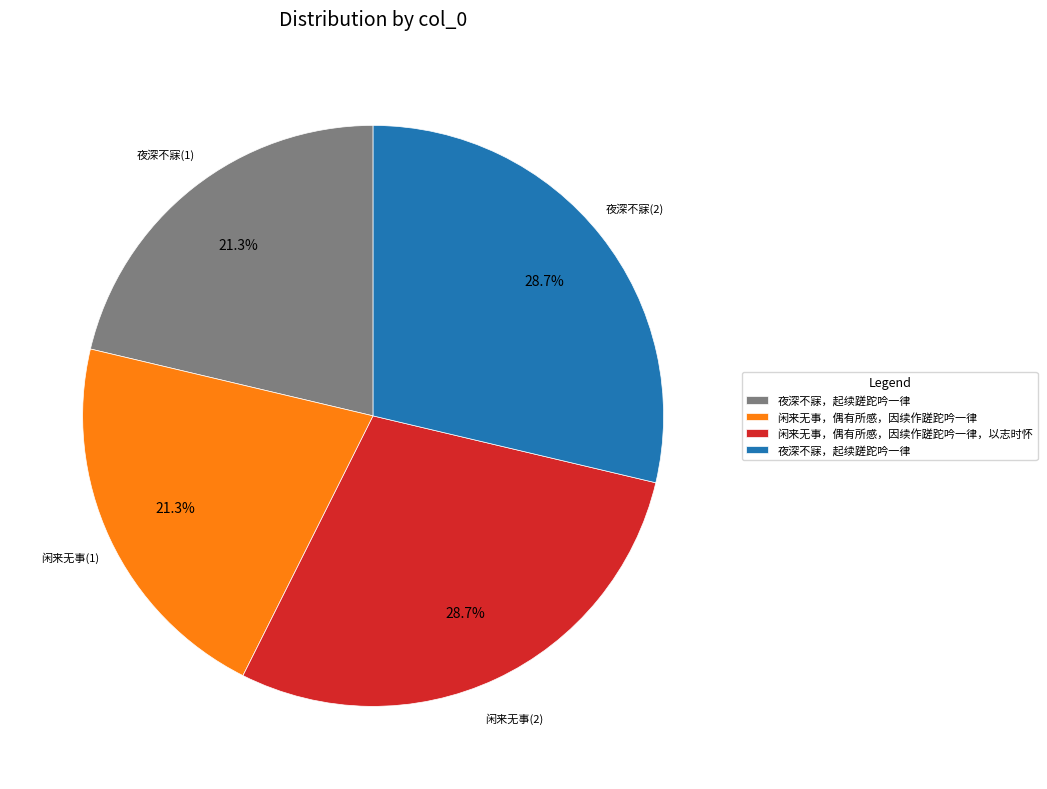

Is there a majority slice in this chart?

No